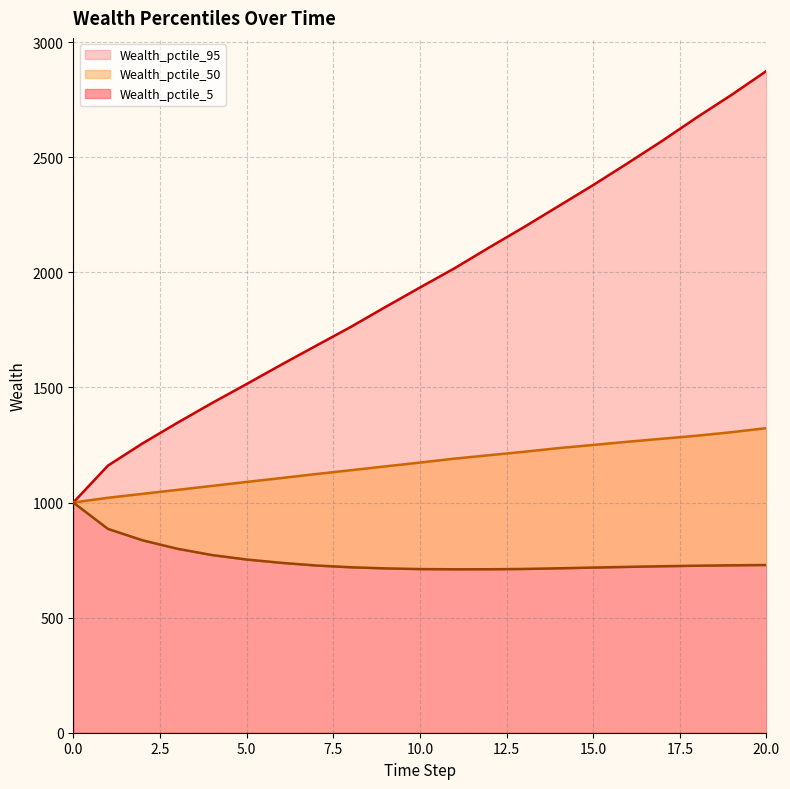

What is the total value across all series at 0?

3000.0